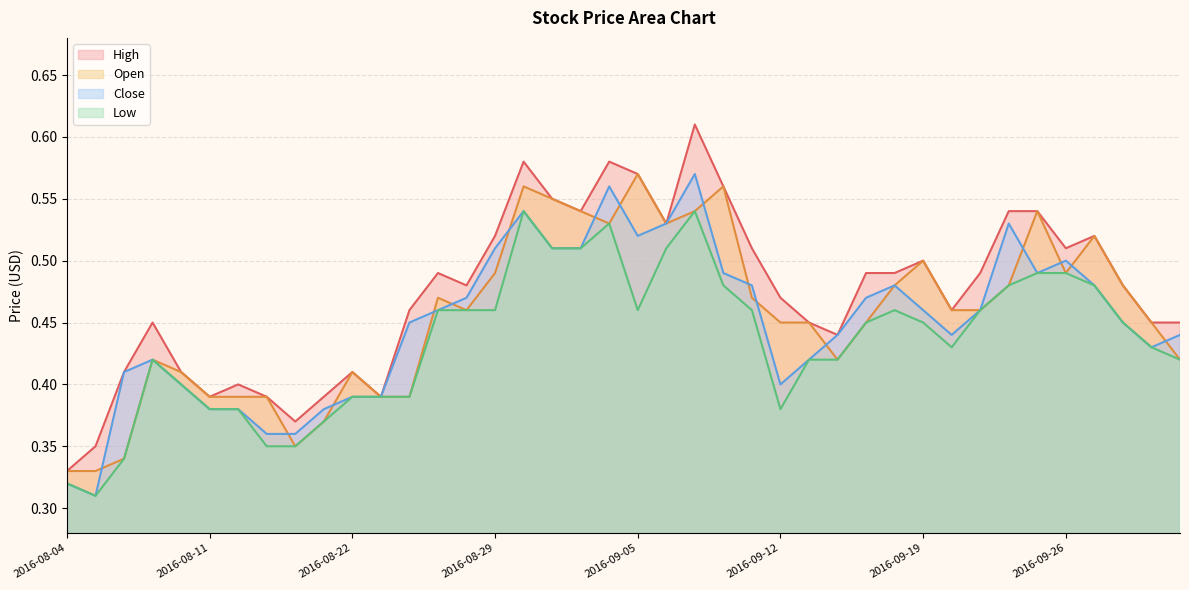

What is the average value of the Close series?

0.4